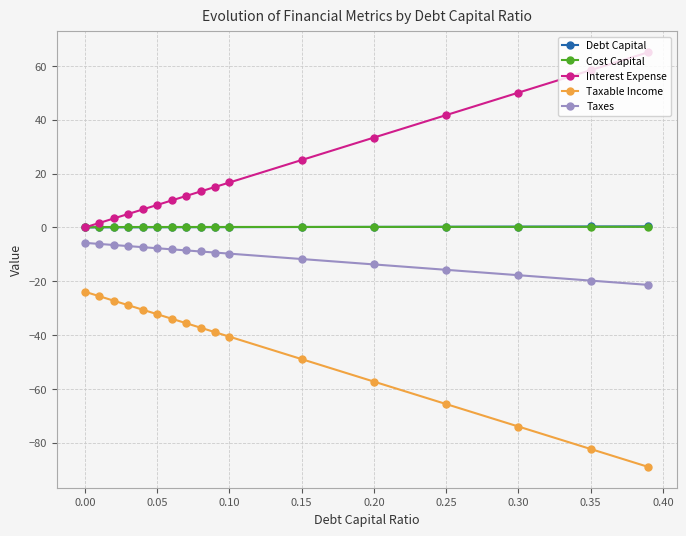

What is the value of the Interest Expense point at the 5th from the left?

6.7